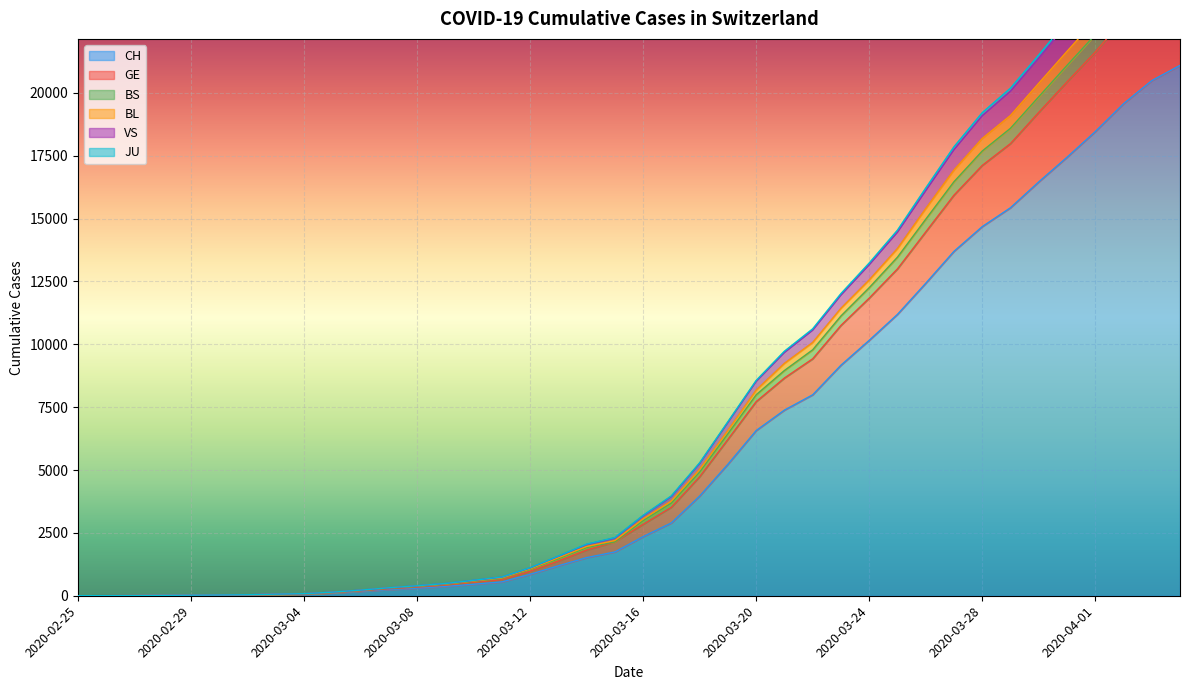

Is it true that GE equals 52 at 2020-03-06?

False